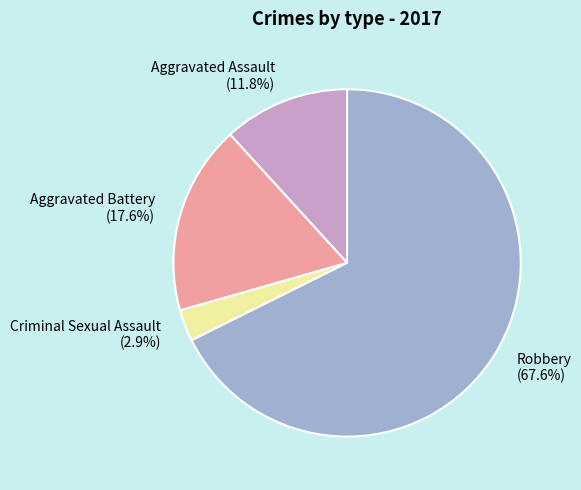

To the nearest percent, what is the average slice percentage?

25%